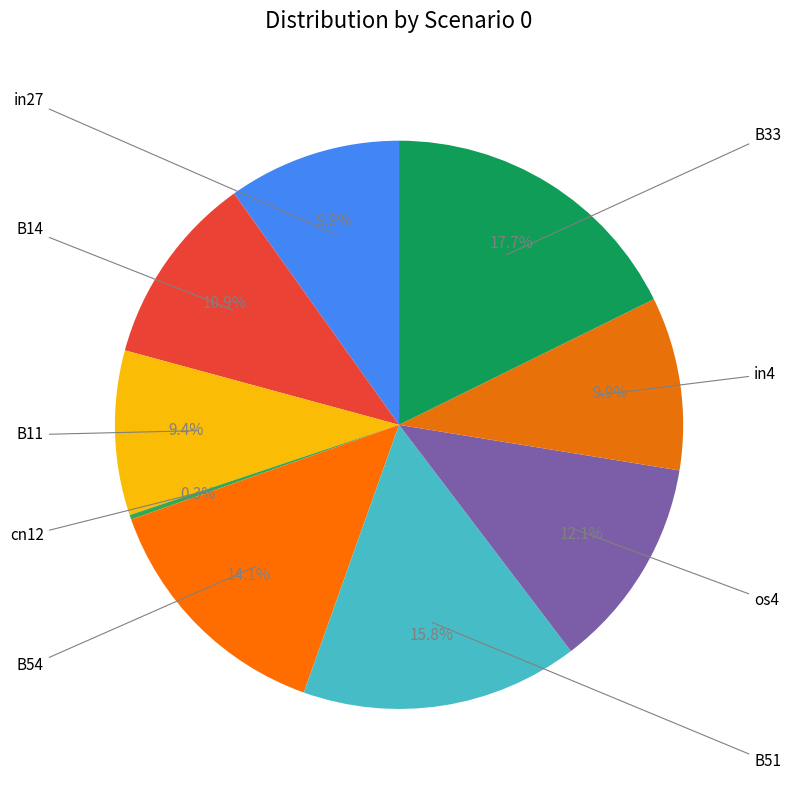

To the nearest percent, what is the difference between the B51 and B33 slice percentages?

2%